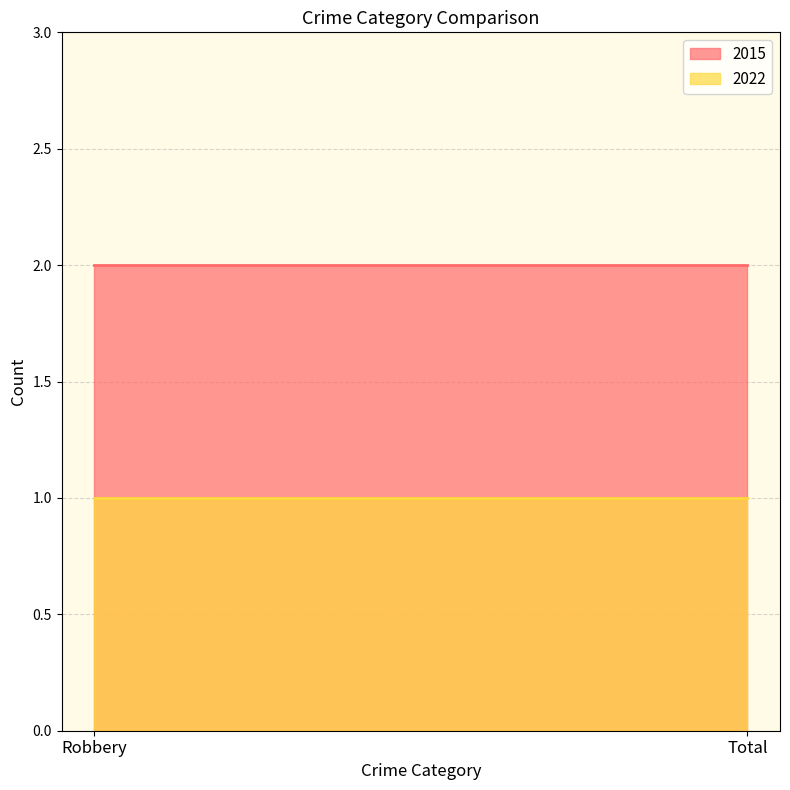

Which series has the largest total across all categories?

2015